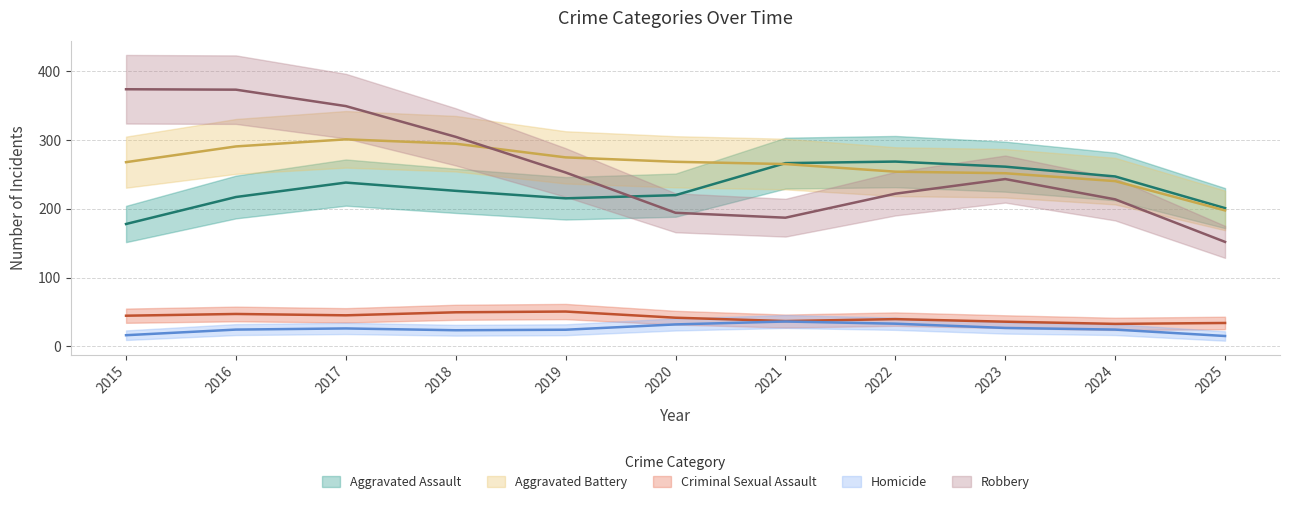

Does the chart have visible grid lines?

Yes